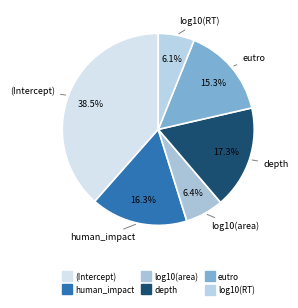

To the nearest percent, what is the combined percentage of eutro and depth?

33%